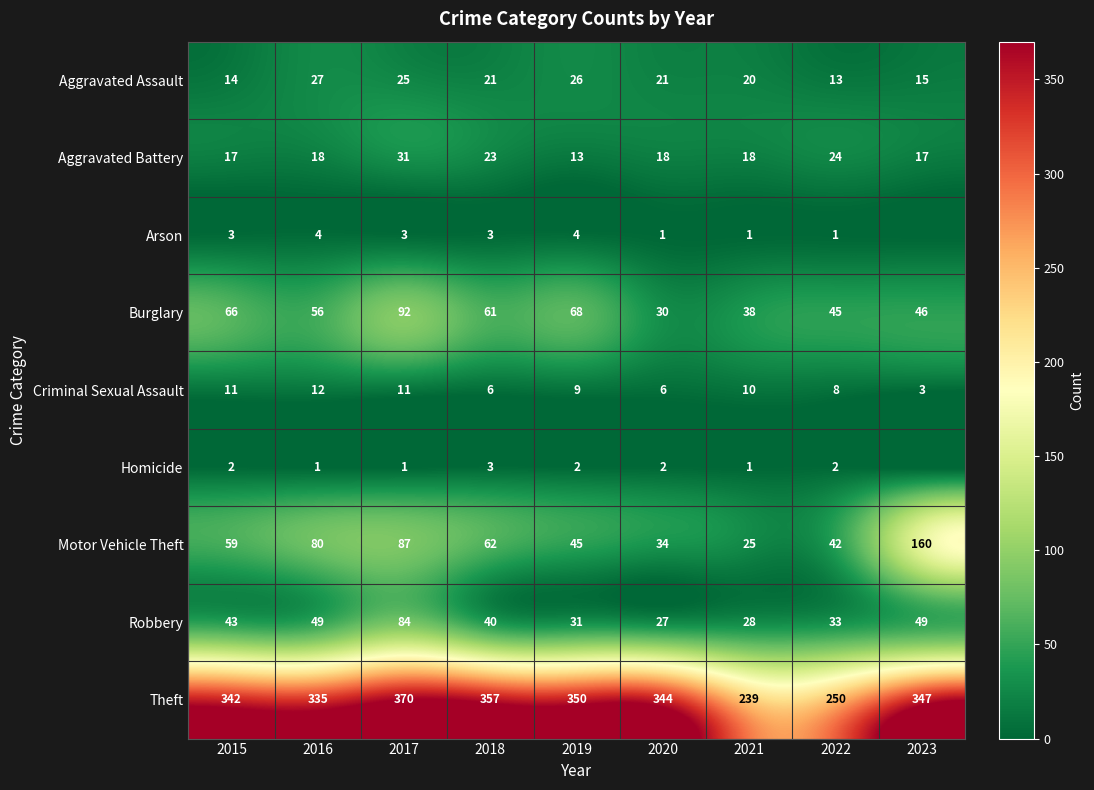

True or false: Aggravated Assault has a value of 21 at 2018.

True